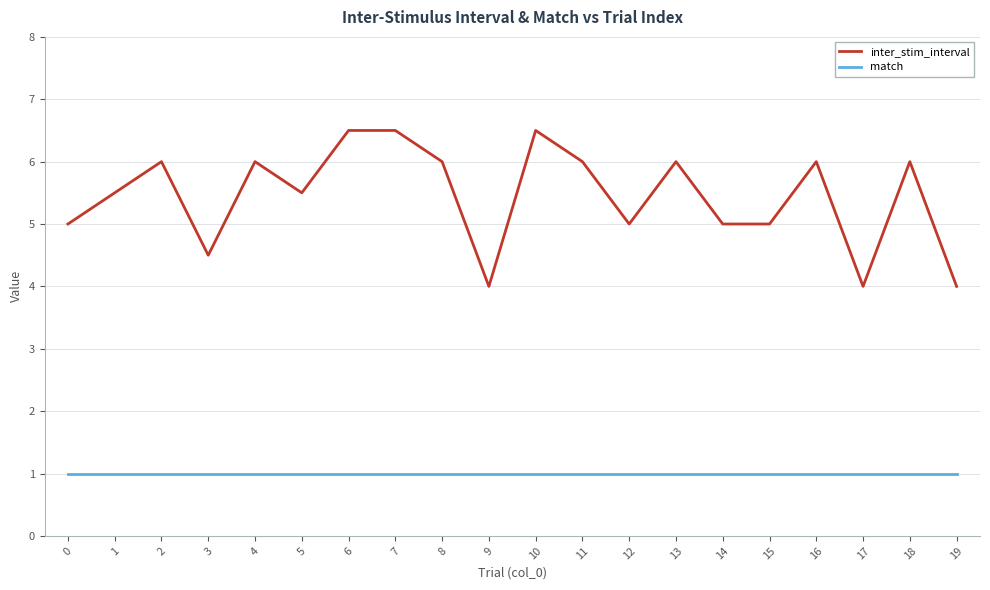

What is the spread (max minus min) of values at 7?

5.5